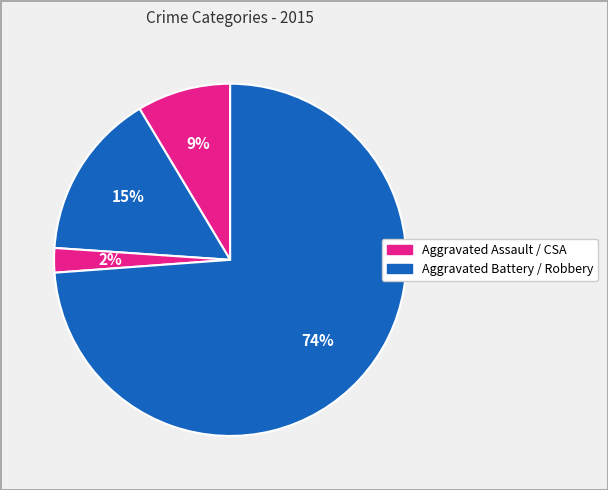

Which slice is the largest?

Robbery